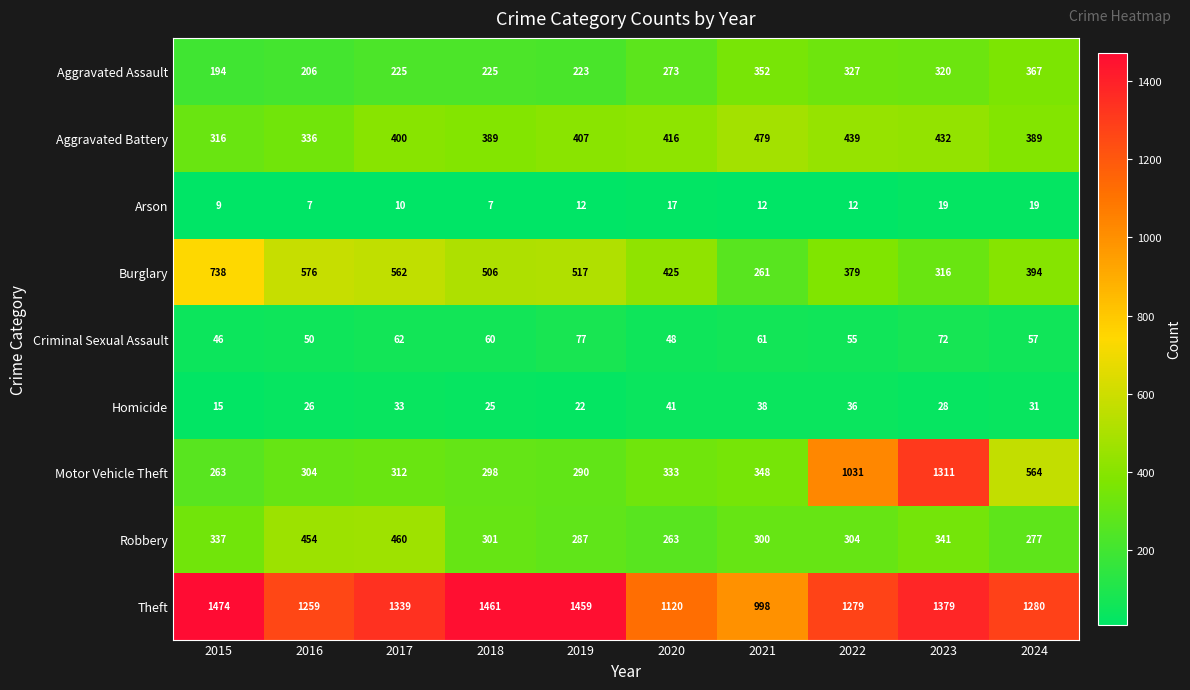

What is the greatest value displayed?

1474